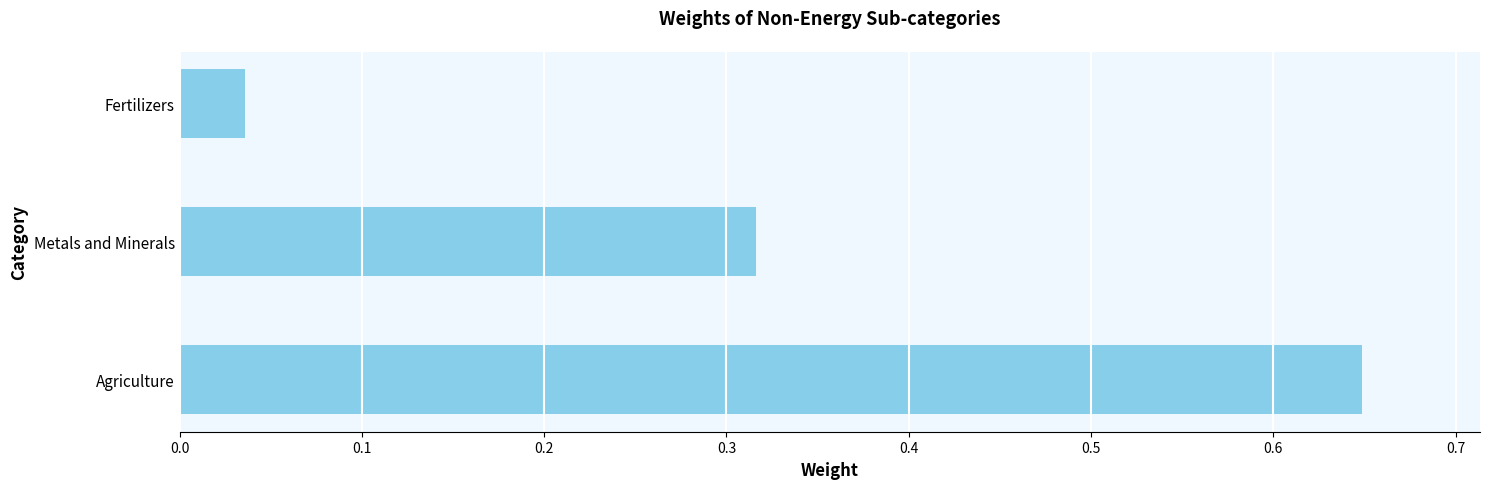

The value at Metals and Minerals is 0.1. True or false?

False